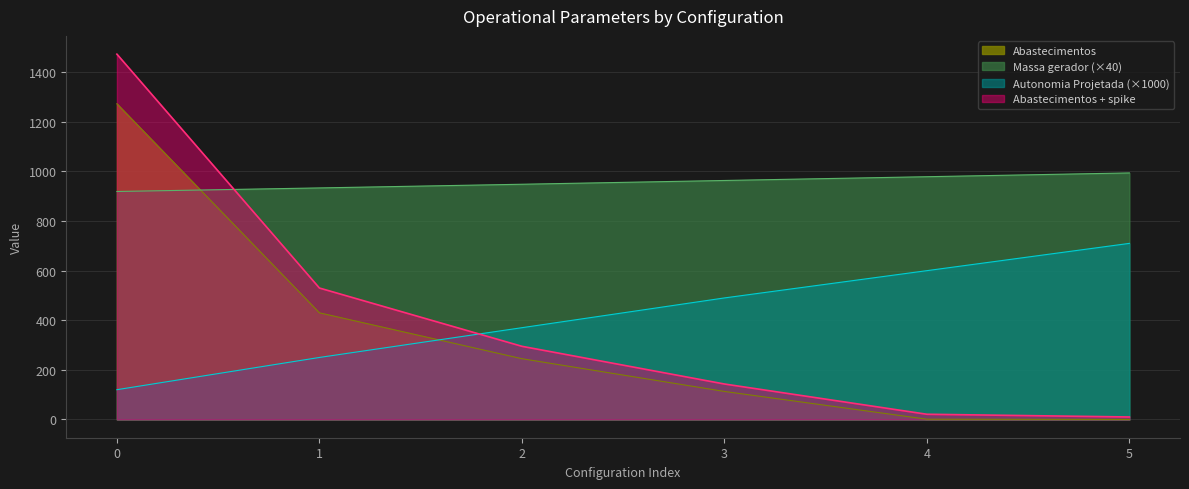

What is the difference between the second highest and minimum values in the Autonomia Projetada [h] series?

480.0